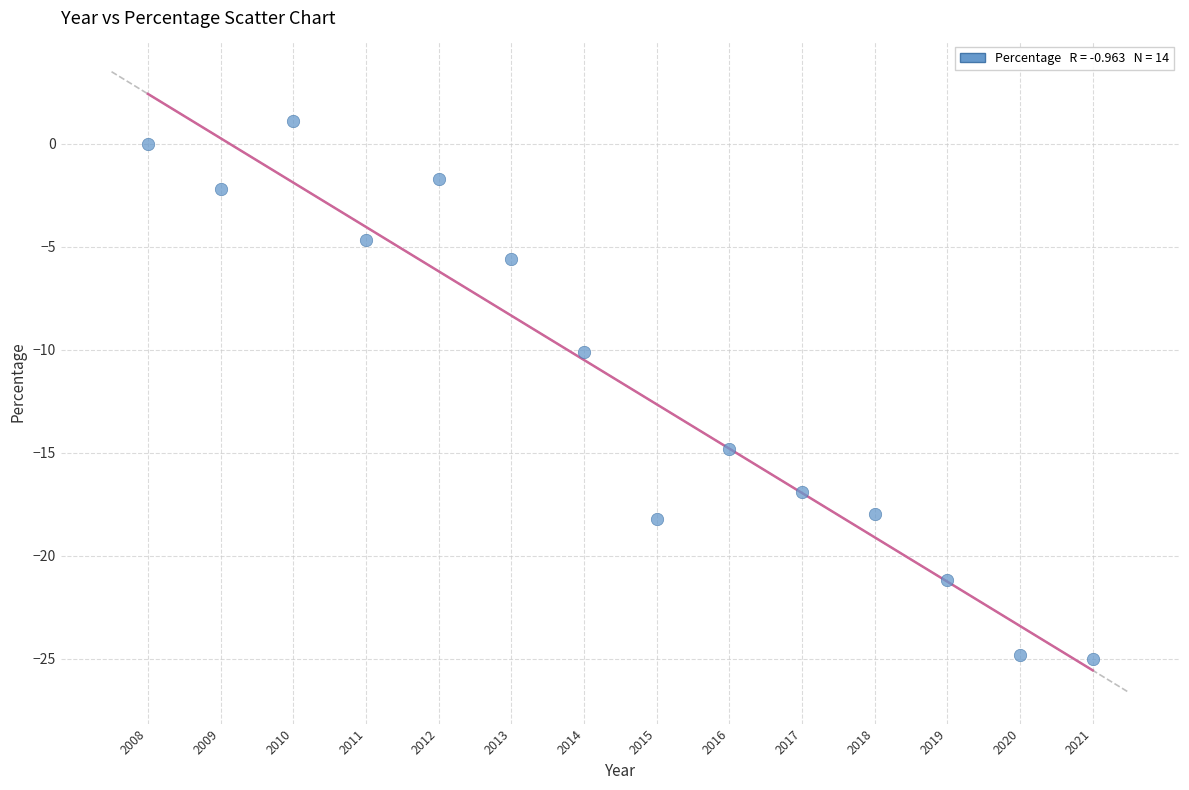

What is the range of Y values (max minus min)?

26.1